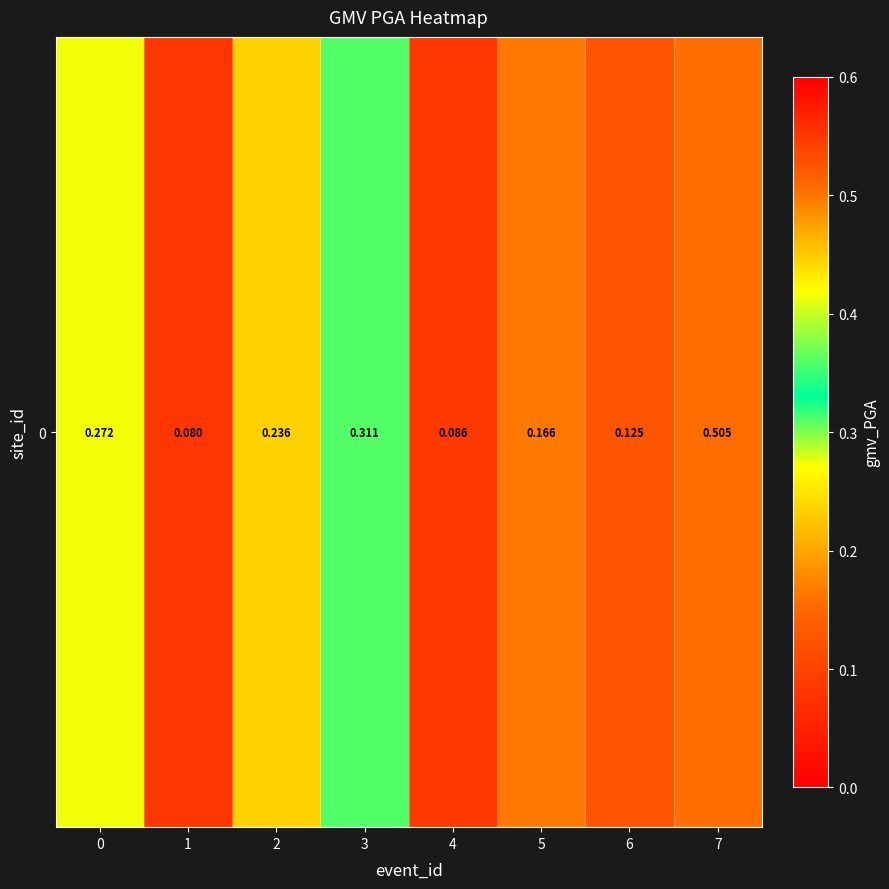

Is it true that the value at 4 is 0.1?

True